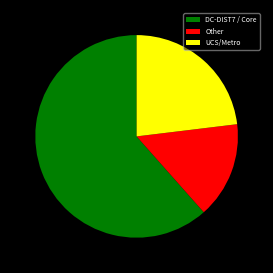

Rank the categories by value from highest to lowest.

DC-DIST7 / Core, UCS/Metro, Other